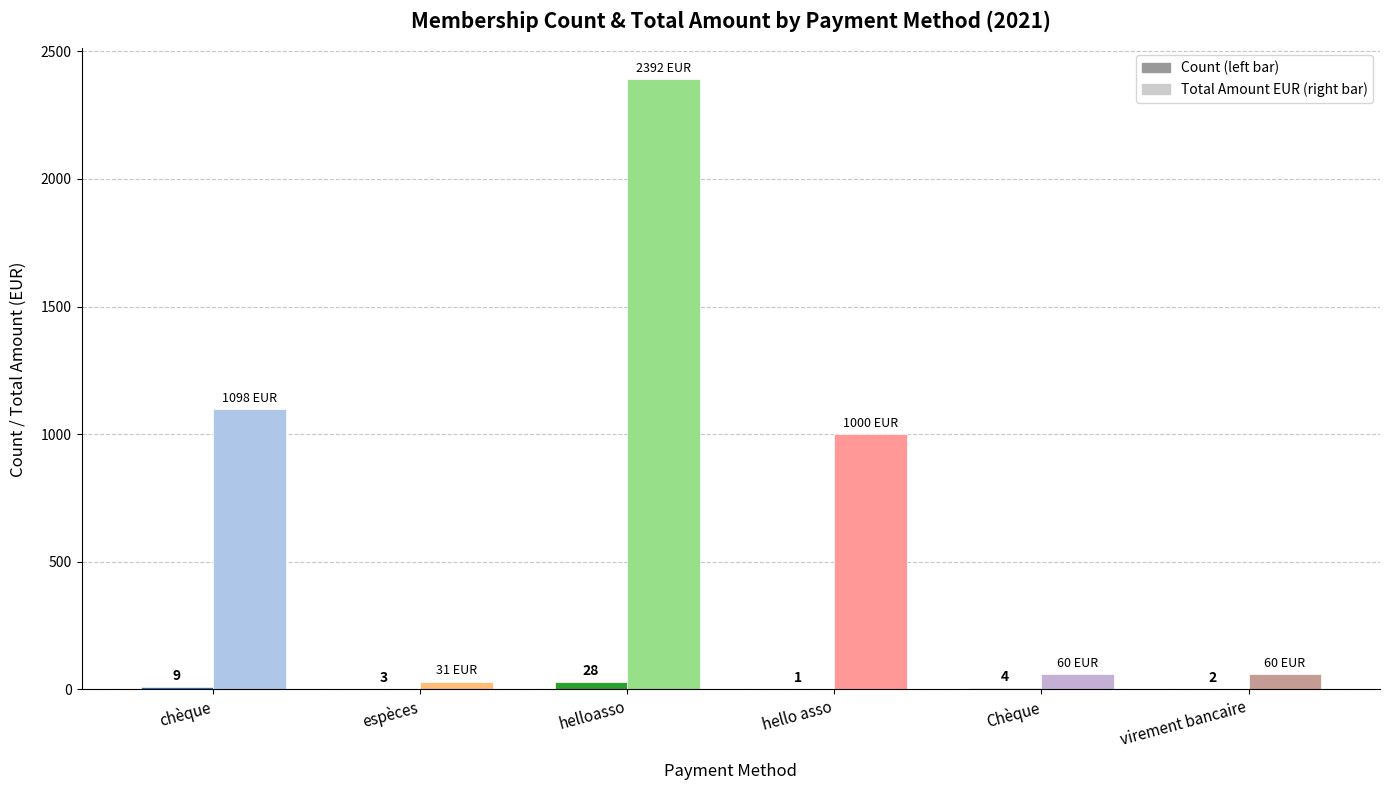

Which label corresponds to the largest value in the chart?

helloasso